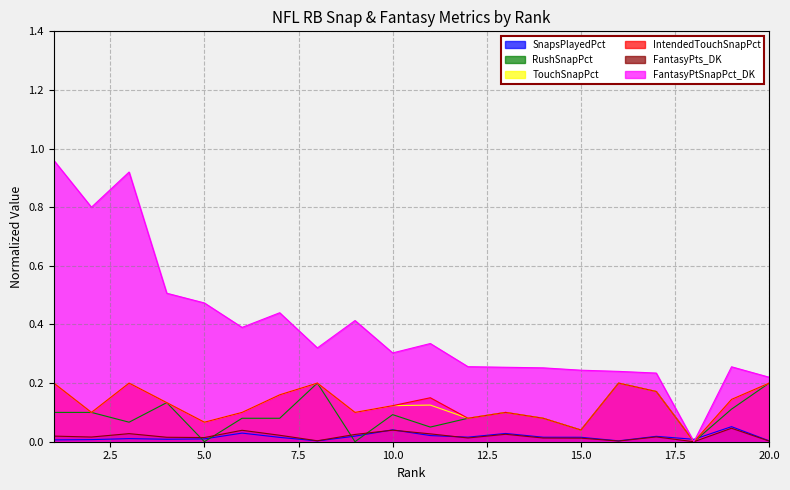

What is the average value of the FantasyPointSnapPercentageDraftKings series?

0.4